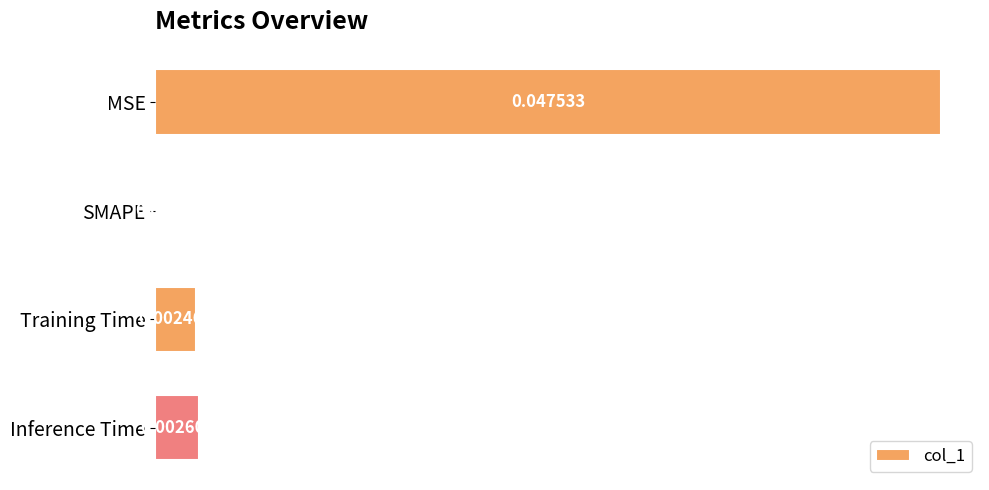

How many positive values are there?

3